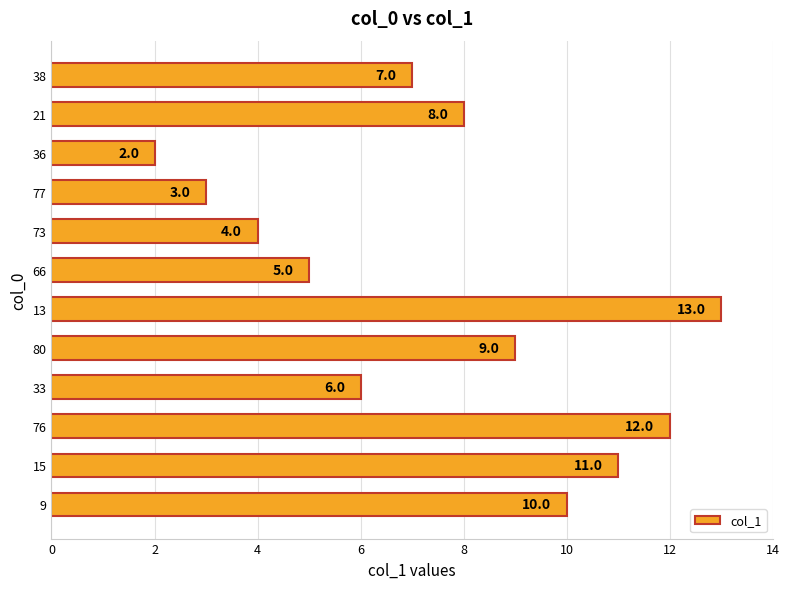

Count the number of categories in the chart.

12